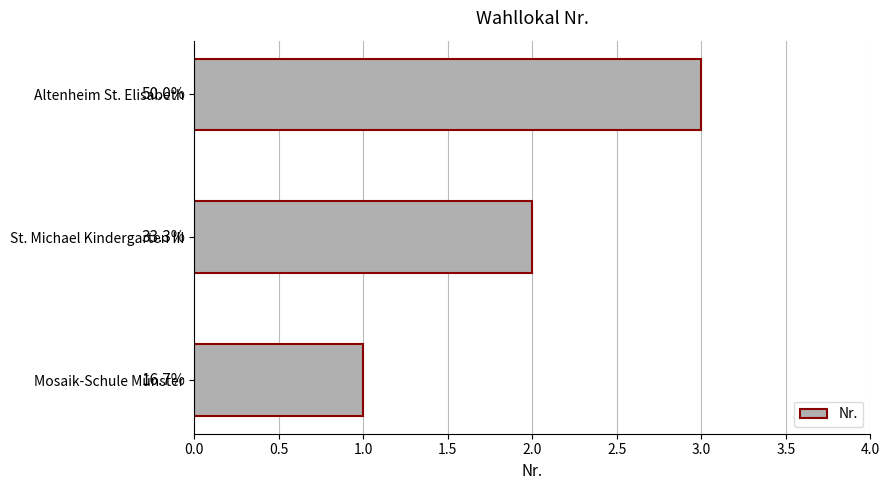

Does the chart contain any negative values?

No